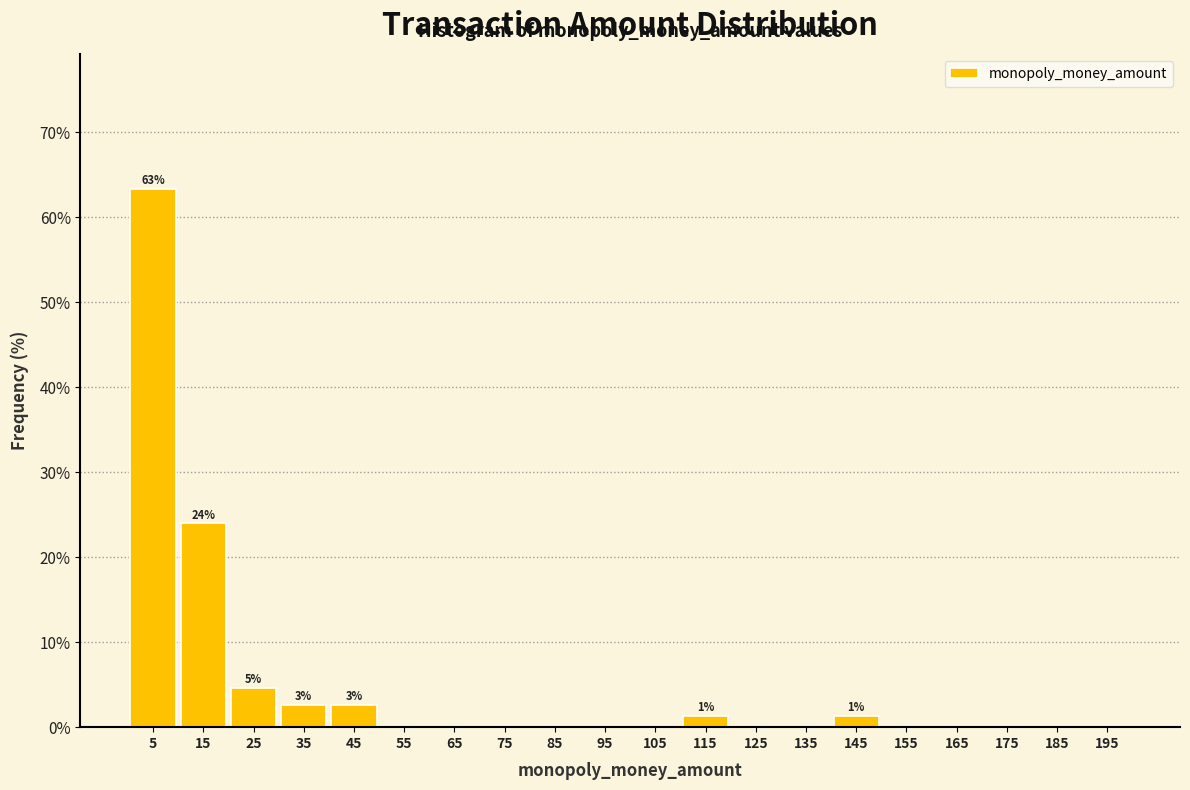

Over which range of the x-axis is the bar tallest?

0 to 10